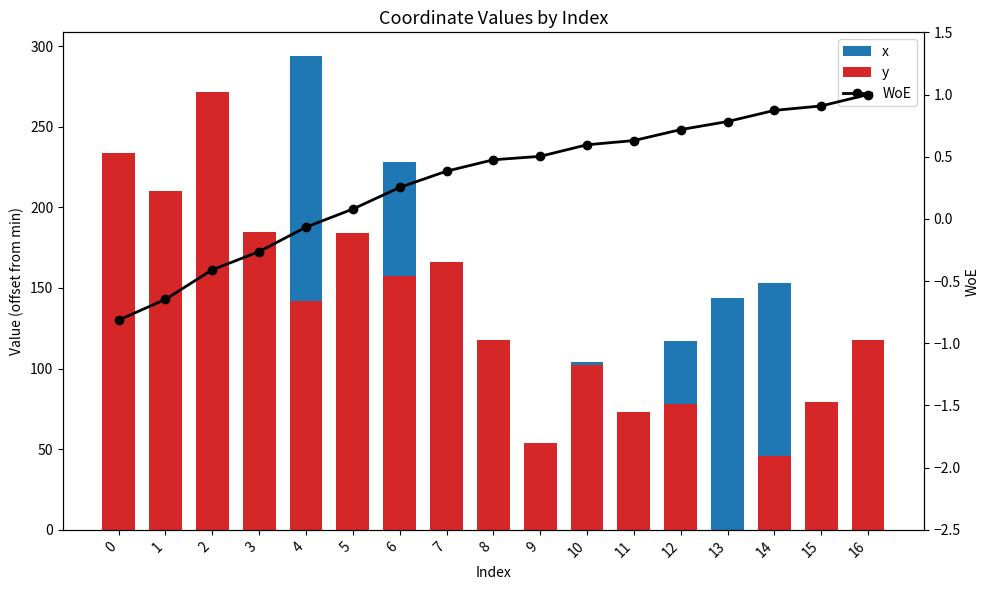

At which category does the chart reach its peak across all series?

4